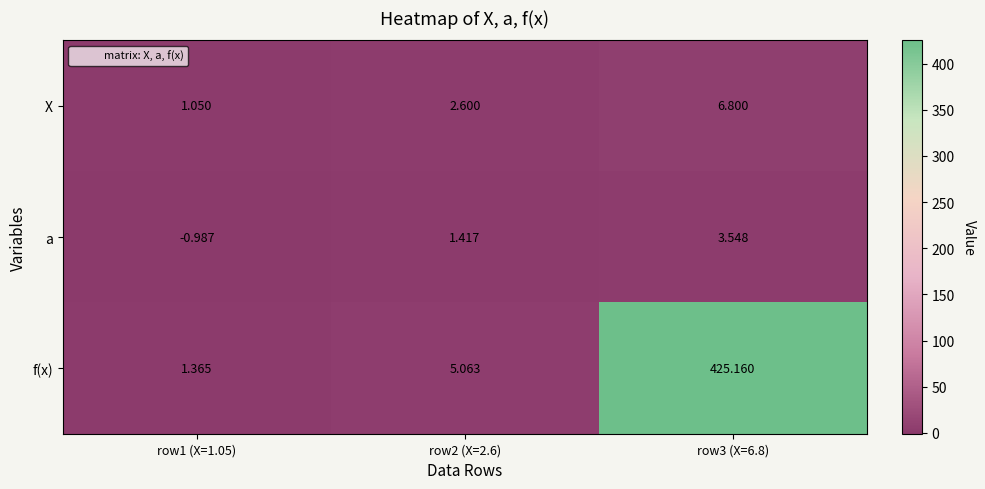

What is the maximum value shown in the chart?

425.2